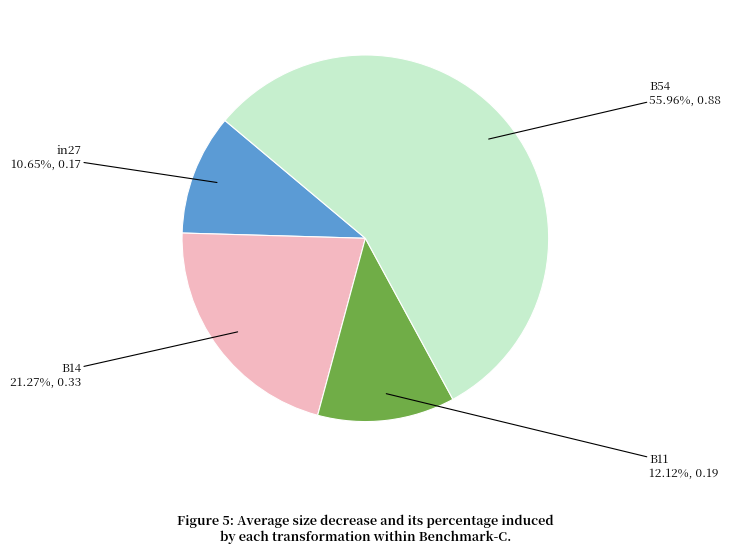

Which slice is the largest?

B54